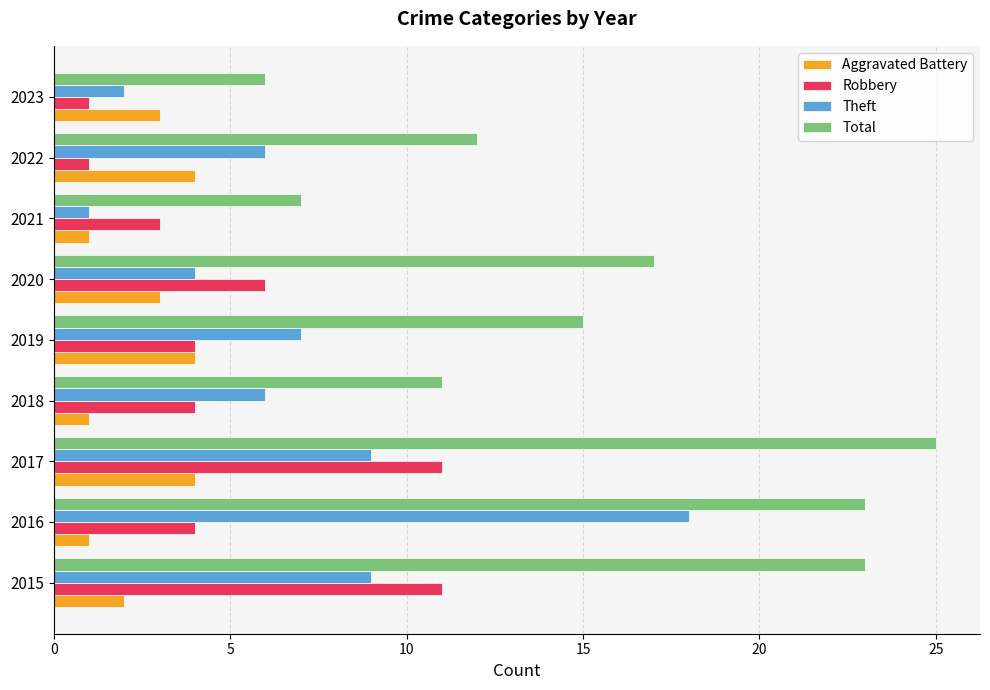

What is the spread (max minus min) of values at 2015?

21